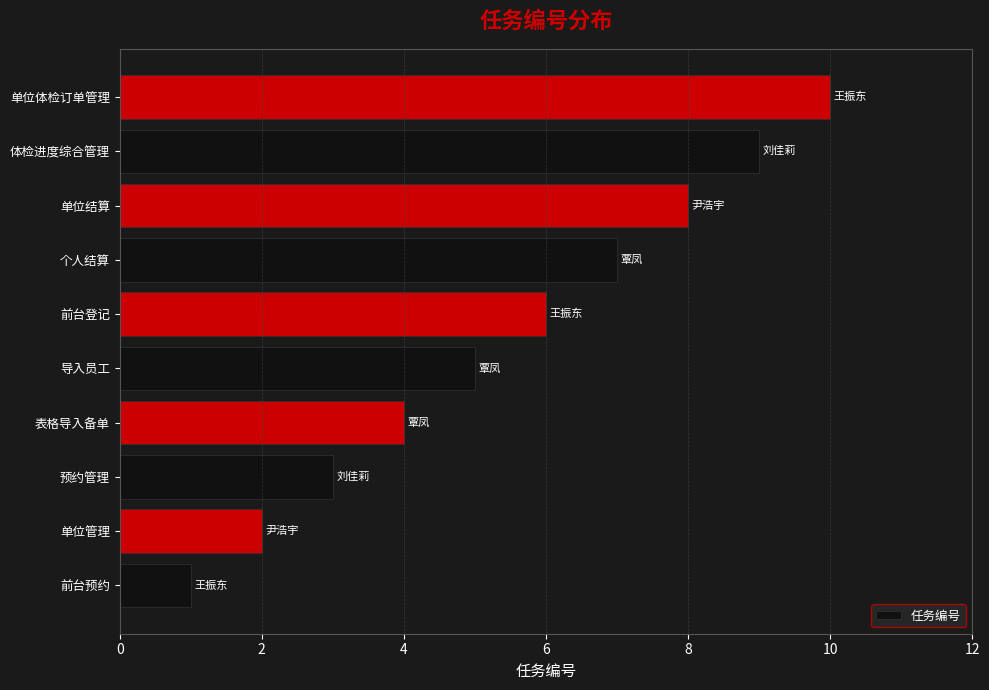

Count the number of data series in this chart.

1